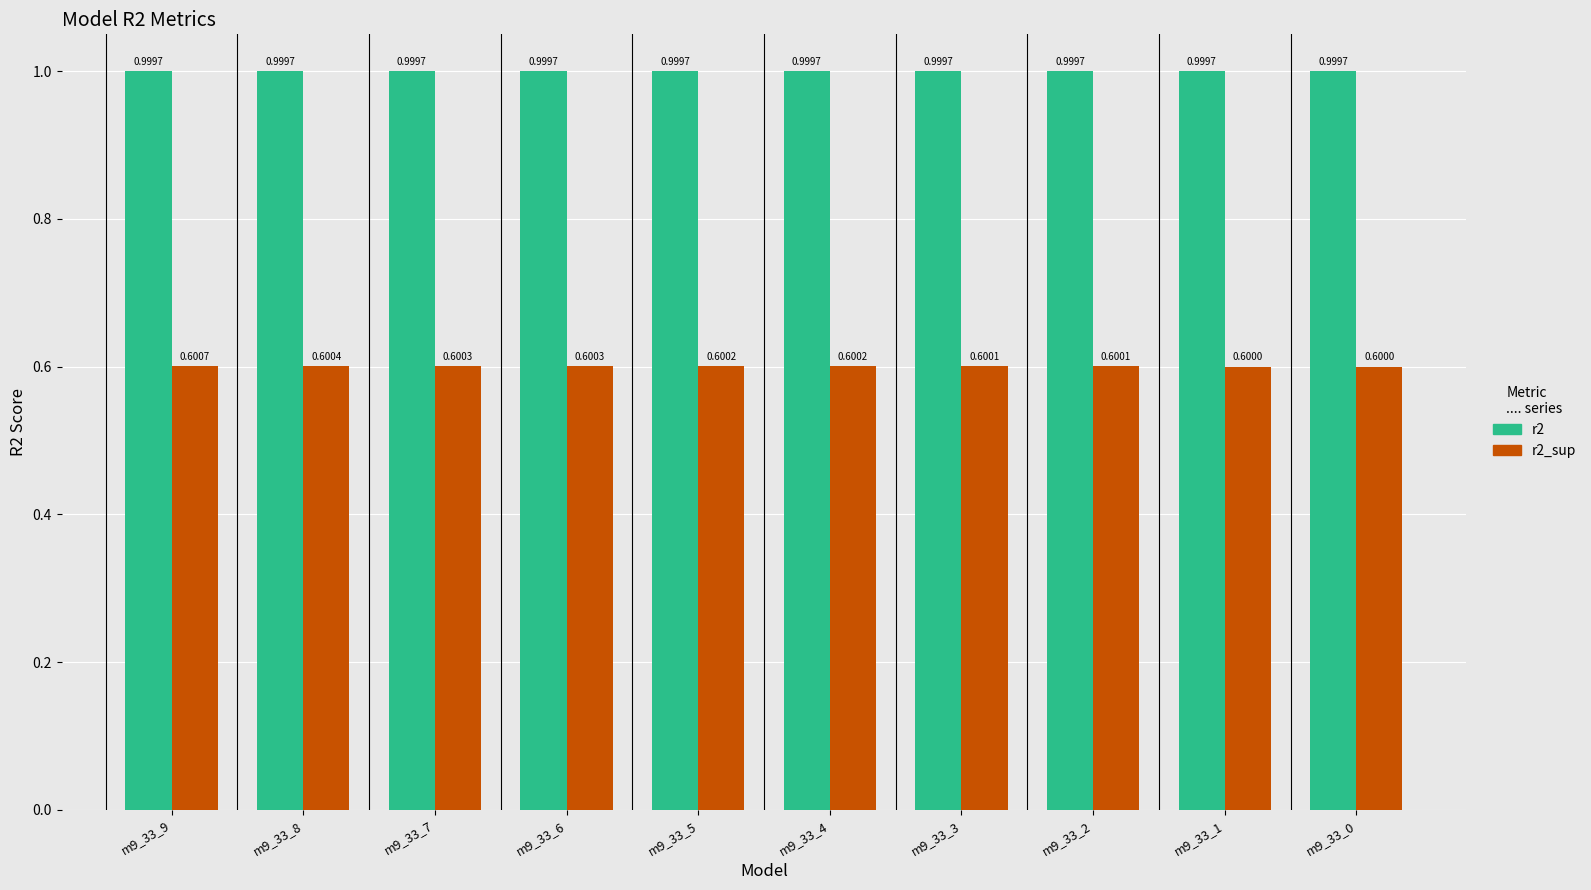

What is the sum of the r2 values at m9_33_9 and m9_33_5?

2.0